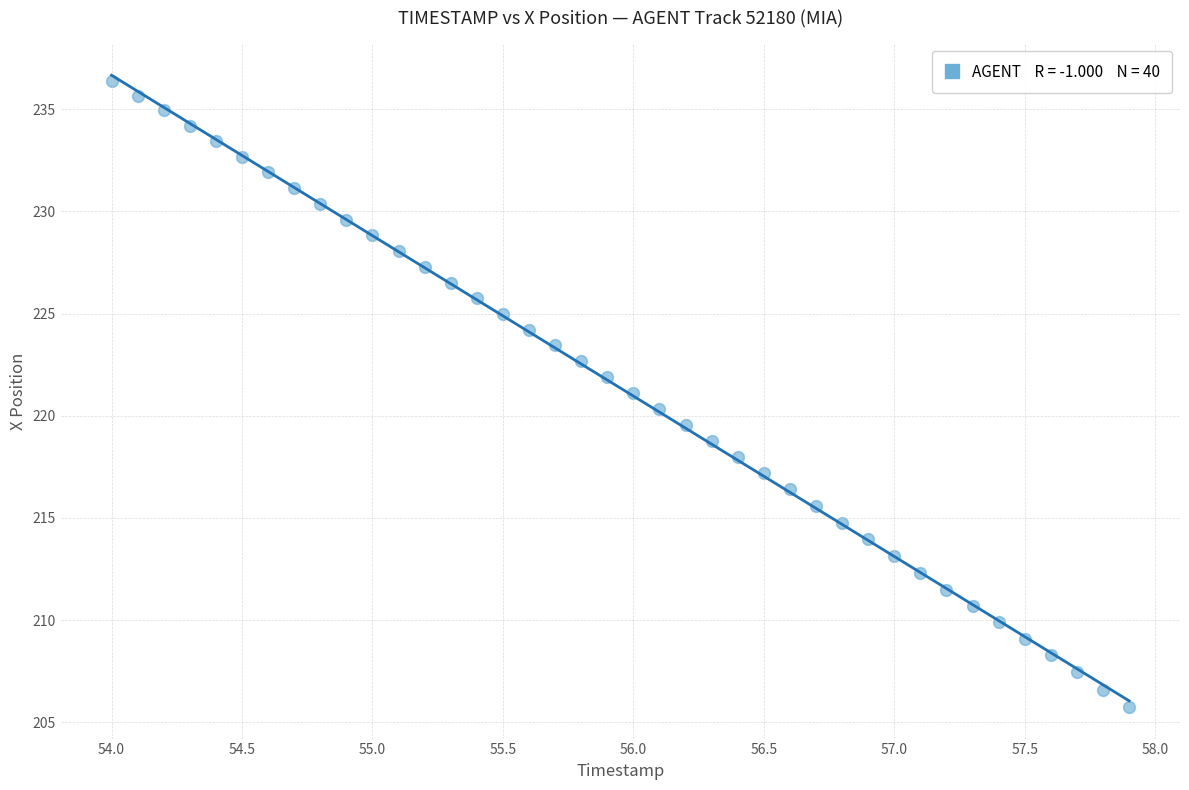

What is the range of Y values (max minus min)?

30.6